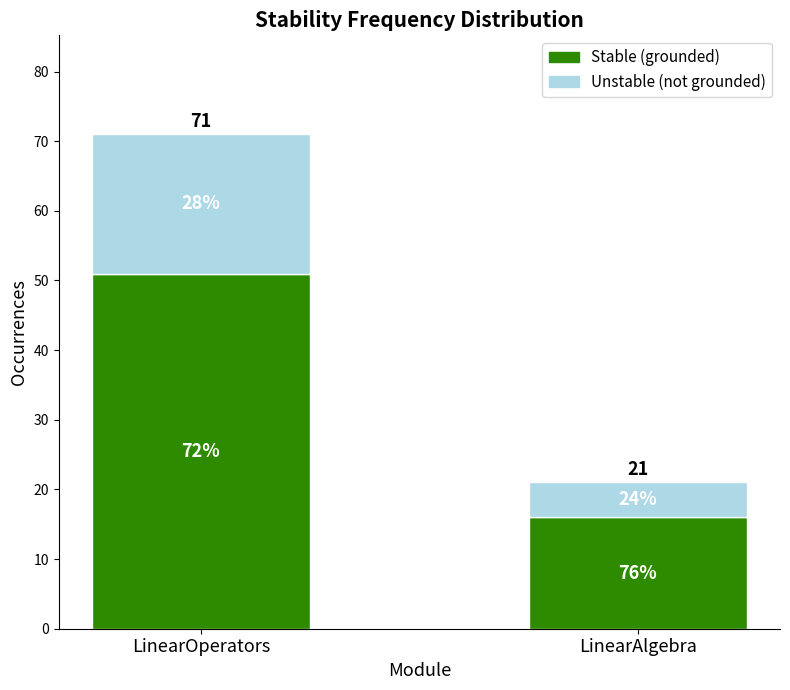

Which series has the largest range (max minus min)?

Stable (grounded)